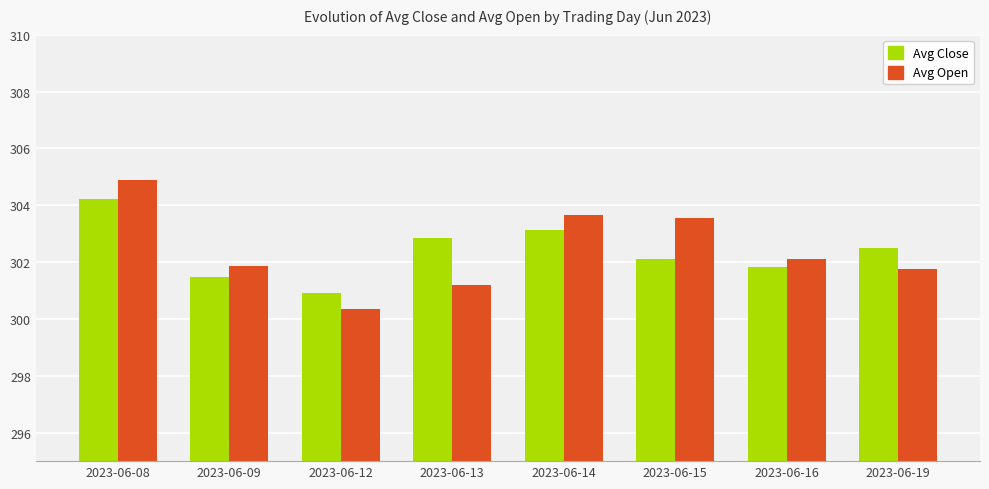

Which series changed the most between 2023-06-12 and 2023-06-19?

Avg Close